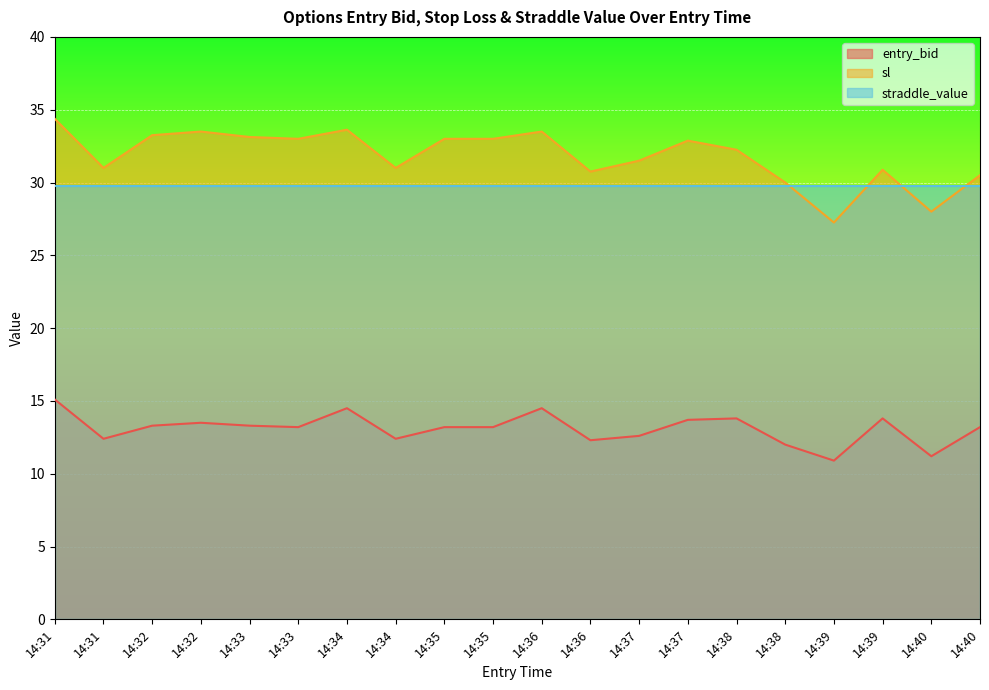

Between 14:33 and 14:31, which is larger?

14:31